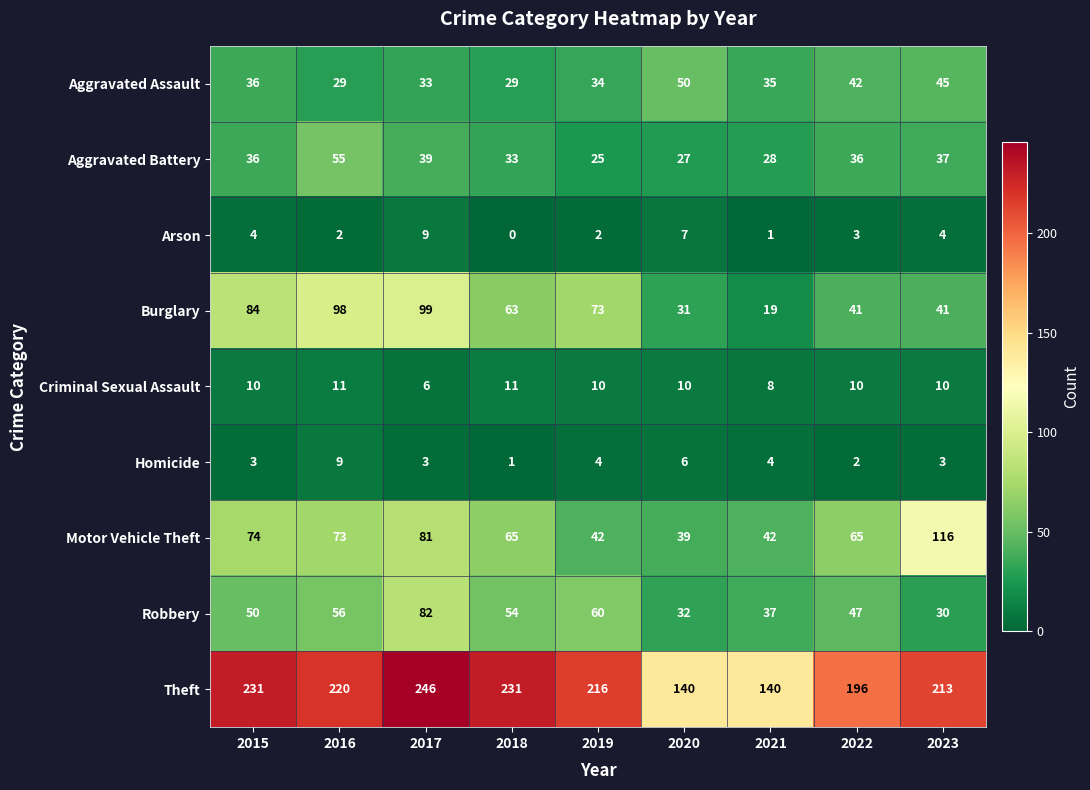

At which label does Aggravated Assault first exceed 35?

2015